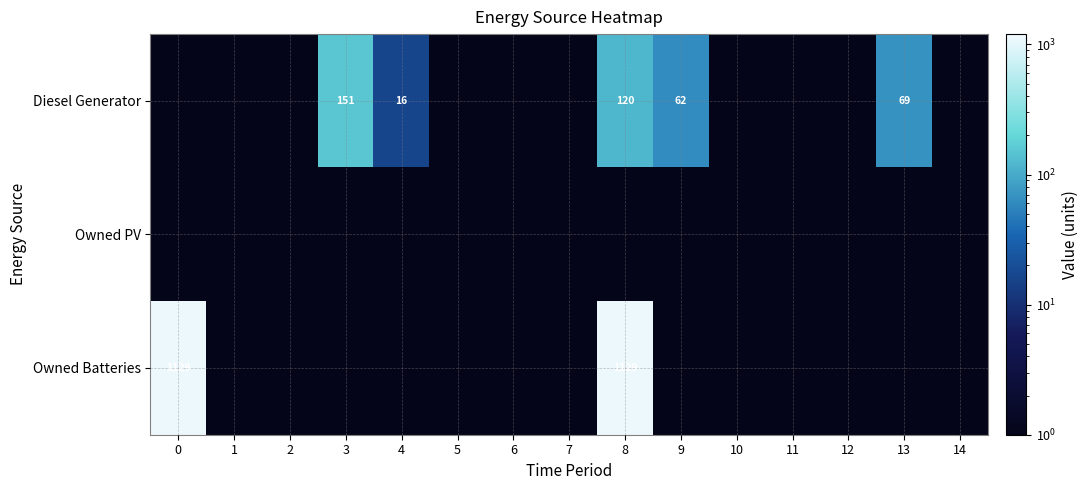

What is the sum of all row_2 values?

2259.3